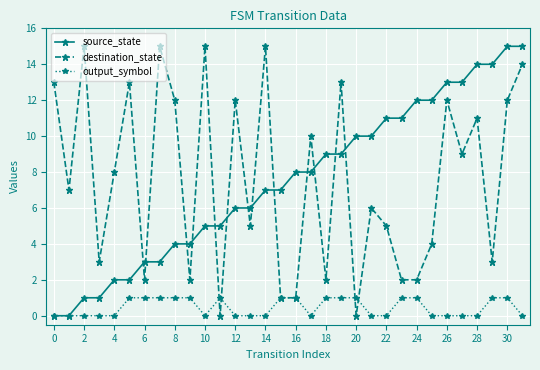

True or false: destination_state has more than 0 points higher than both neighbors.

True